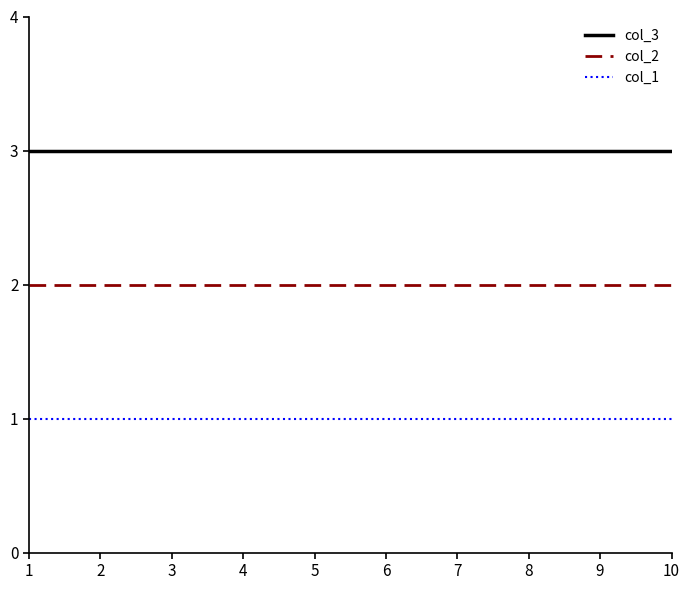

What is the maximum value shown in the chart?

3